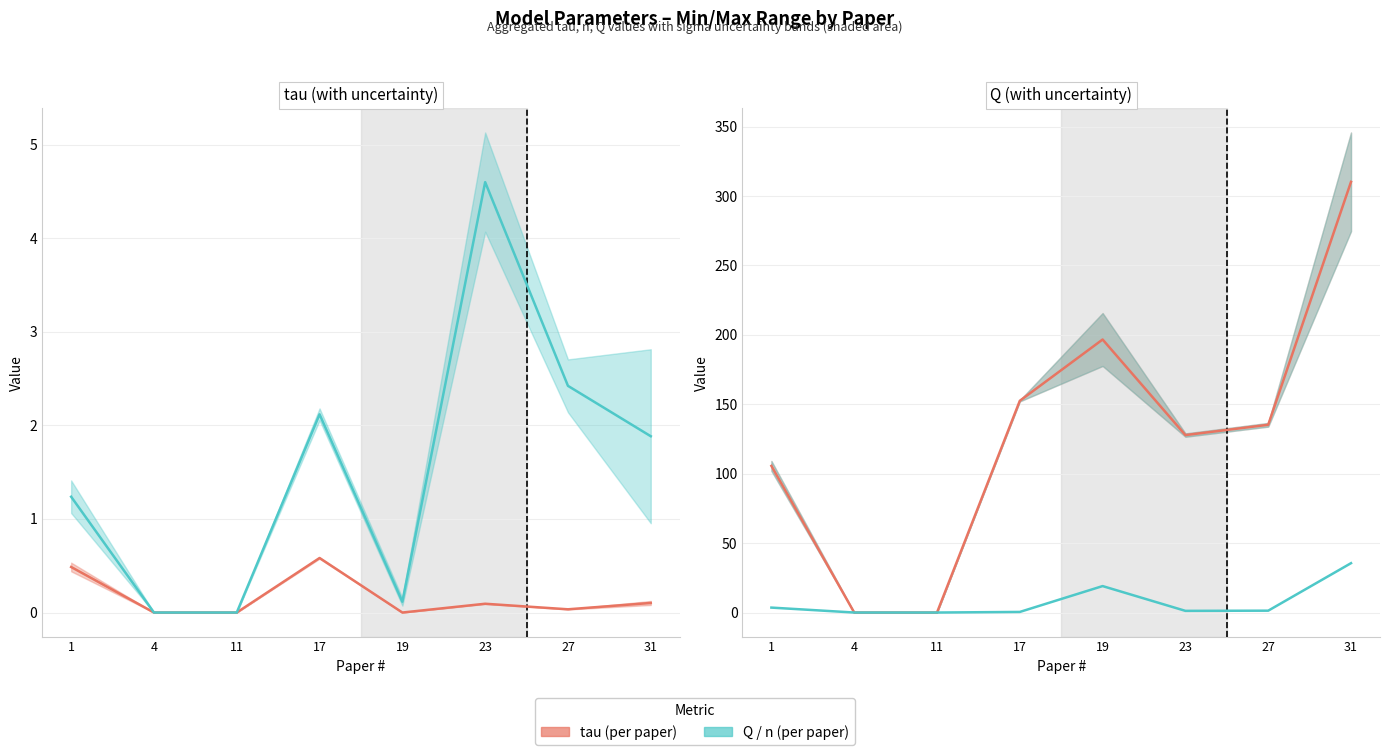

Is the value of Q at 19 greater than the value of tau at 4?

Yes